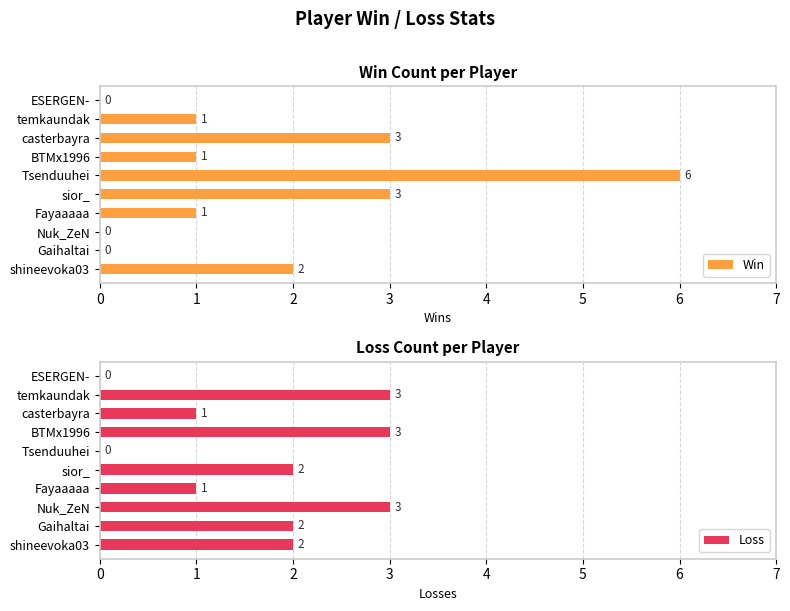

How many Loss values are between 1 and 3?

8